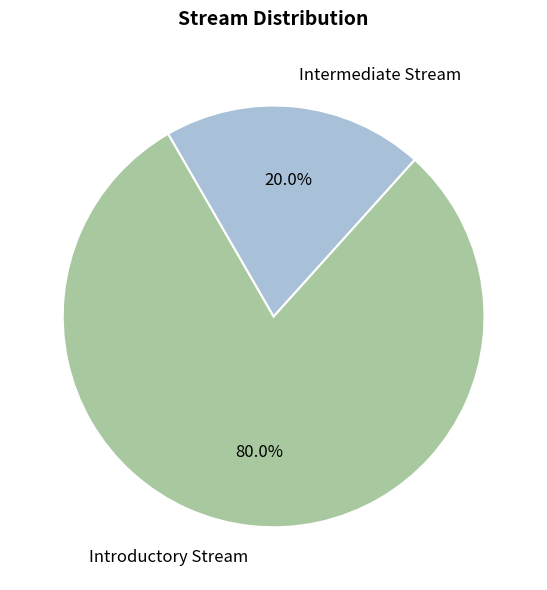

To the nearest percent, what is the difference between the largest and smallest slice percentages?

60%